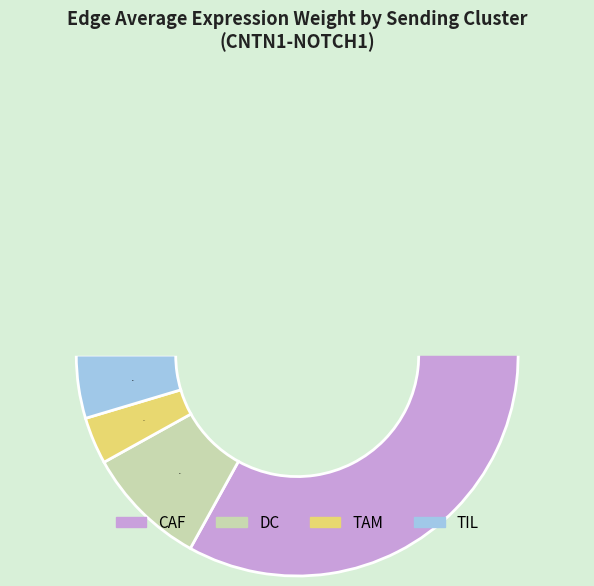

Which slice represents more than half of the pie?

CAF